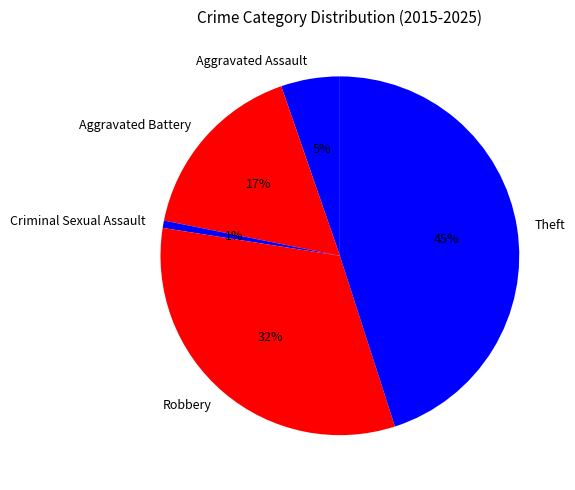

Rank the categories by value from highest to lowest.

Theft, Robbery, Aggravated Battery, Aggravated Assault, Criminal Sexual Assault